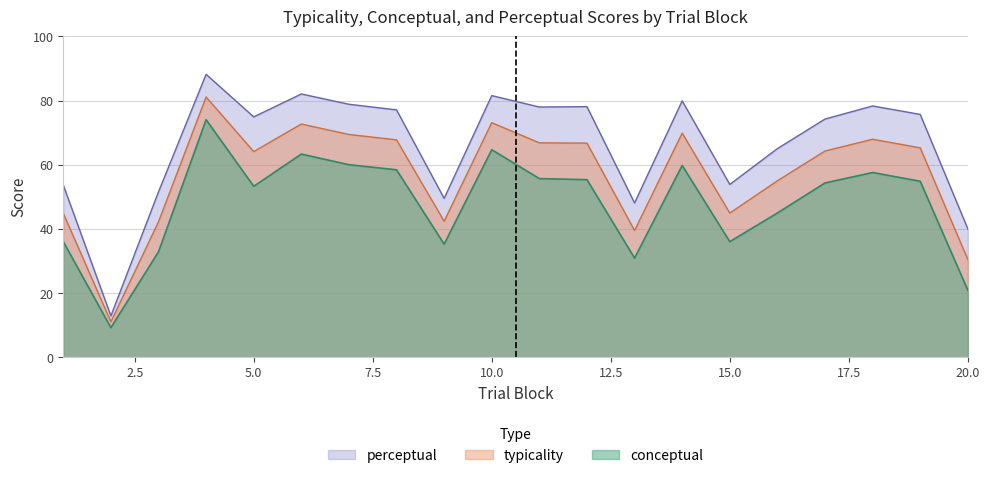

At which label is typicality closest to 46?

15